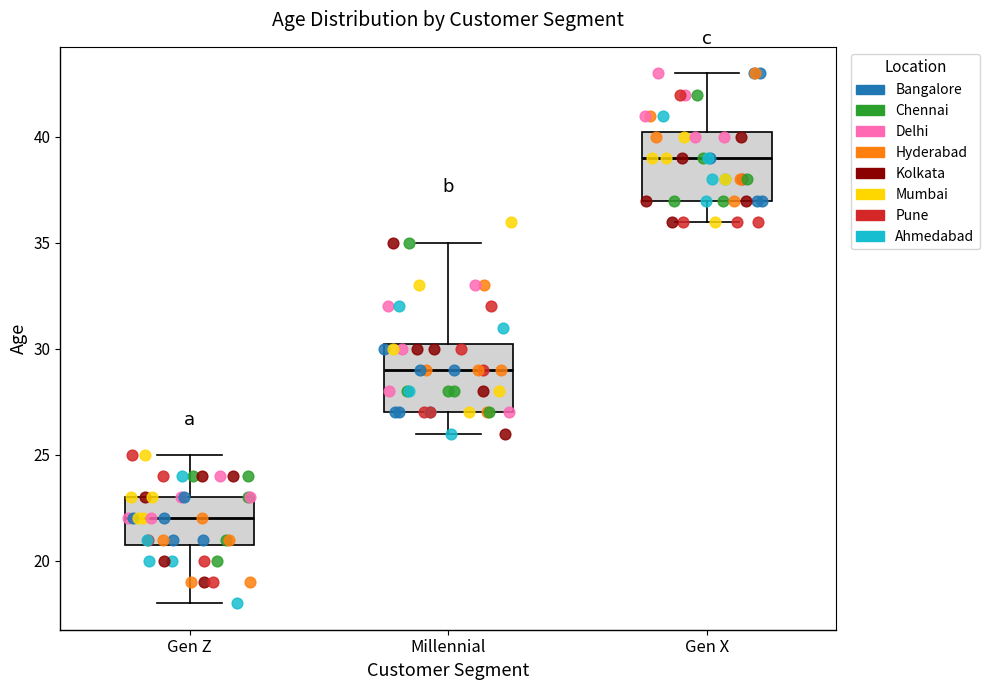

Reading left to right, transcribe this box plot: for each box, give where its median line is, the range the box spans, and where its two whiskers end, as read against the y-axis. The values are not printed on the chart, so give them approximately, as read against the axis.

Gen Z: median 22.0, box 21.0 to 23.0, whiskers 18.0 to 25.0
Millennial: median 29.0, box 27.0 to 30.5, whiskers 26.0 to 35.0
Gen X: median 39.0, box 37.0 to 40.5, whiskers 36.0 to 43.0